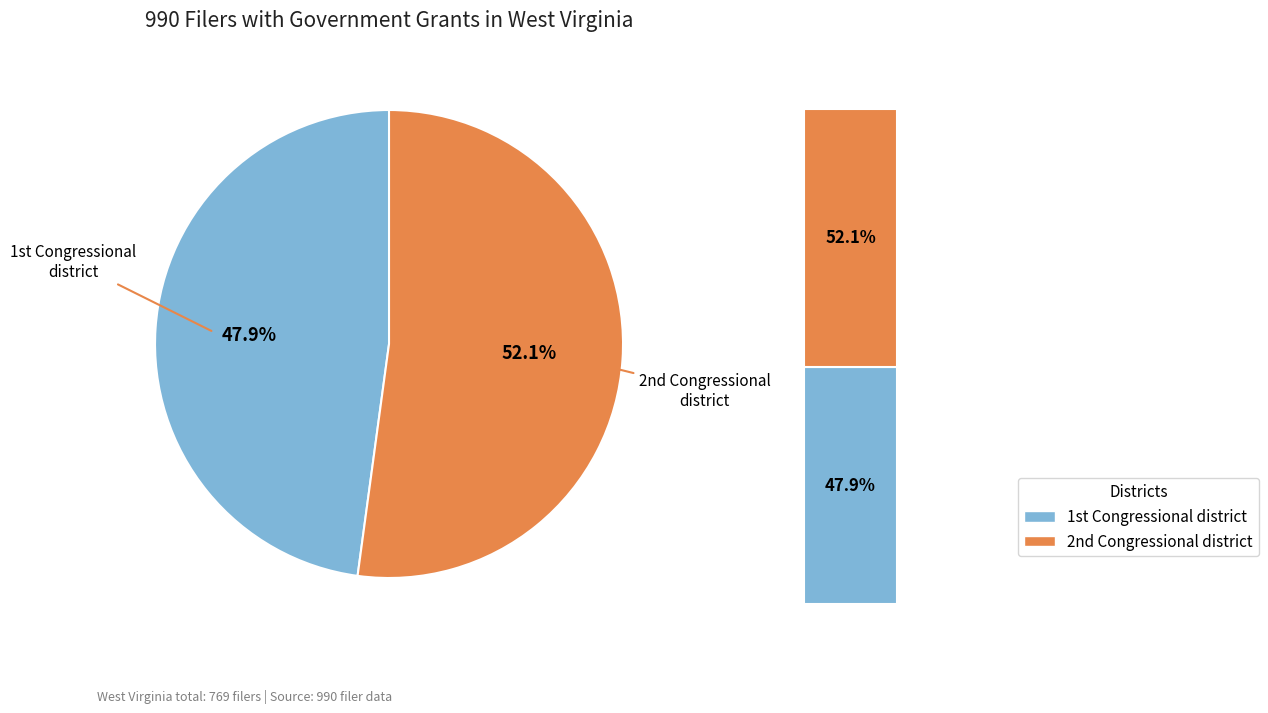

Rank the categories by value from highest to lowest.

2nd Congressional district, 1st Congressional district